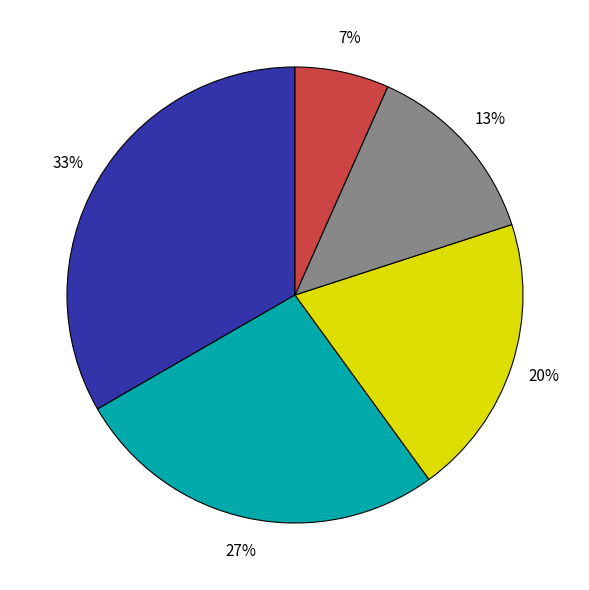

Is there any slice that represents more than half of the pie?

No